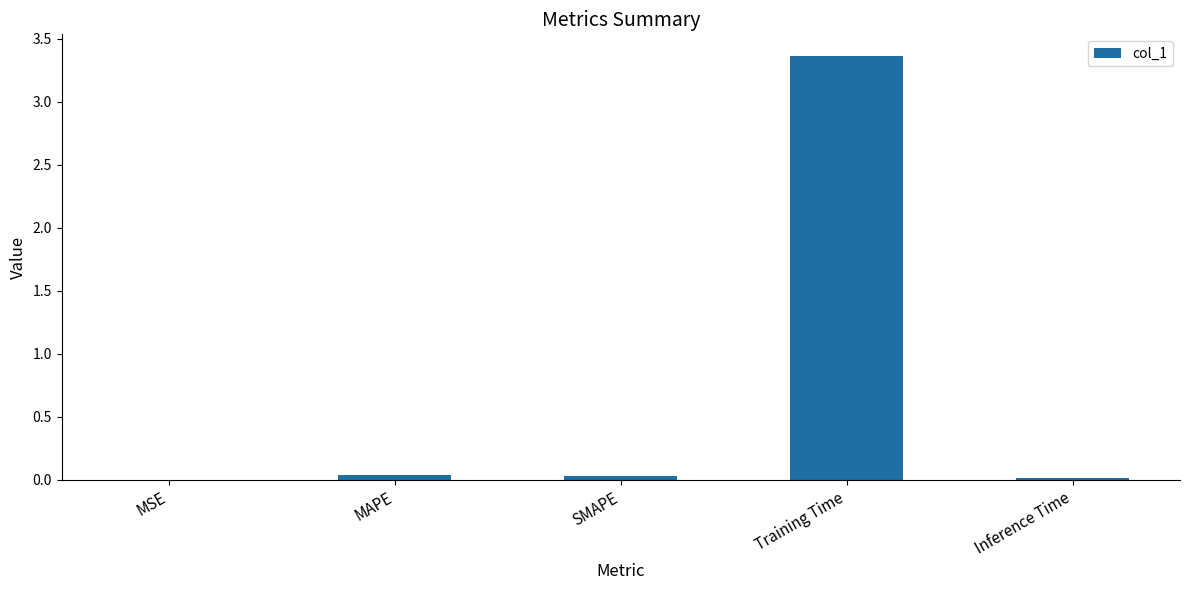

Which category has the highest value across all series?

Training Time